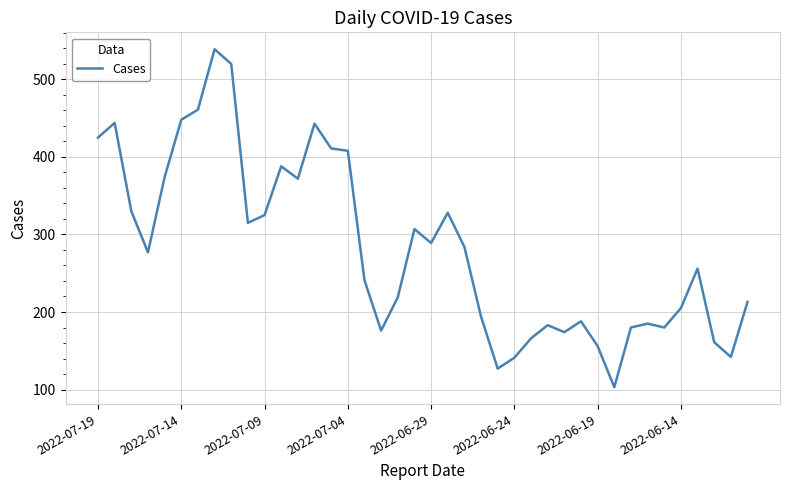

What is the greatest value displayed?

539